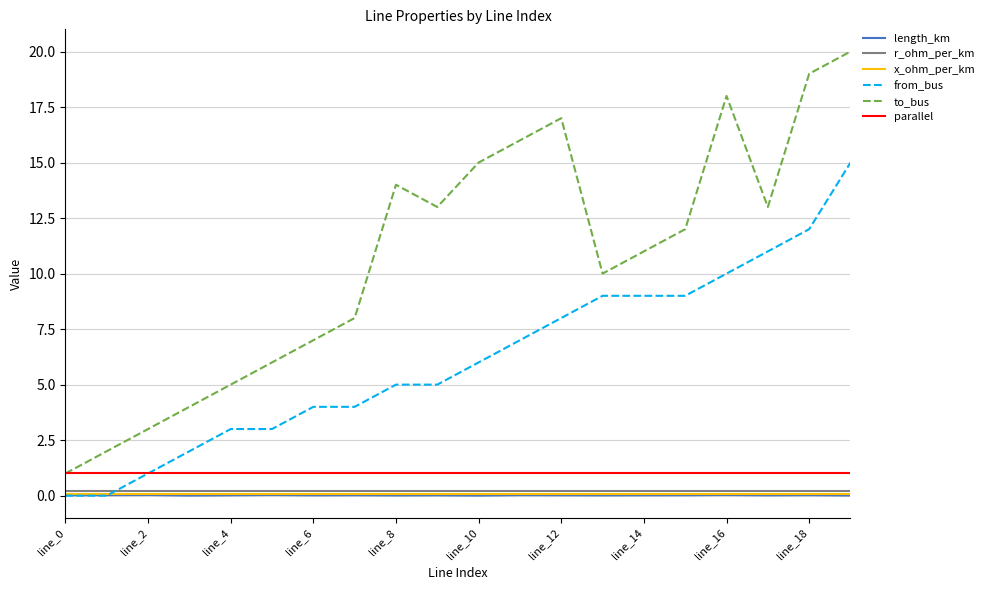

True or false: to_bus and length_km intersect in this chart.

False